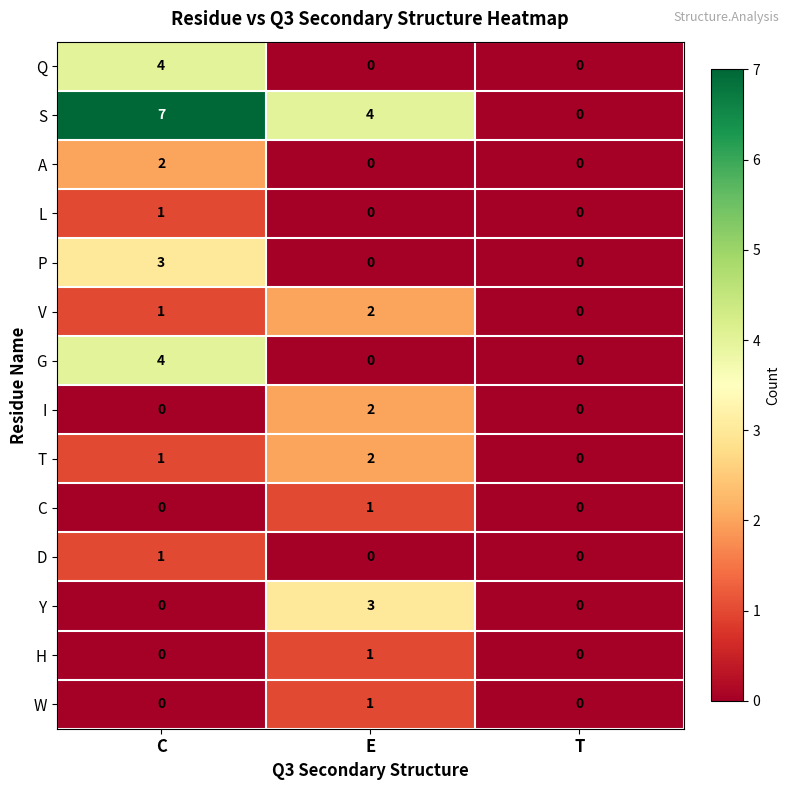

Count the Q values in the range 0 to 4.

3